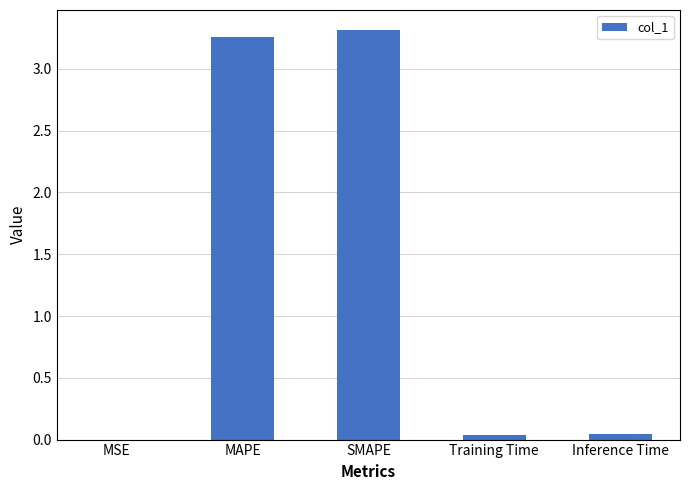

Is it true that the value at MSE is 0.0?

True